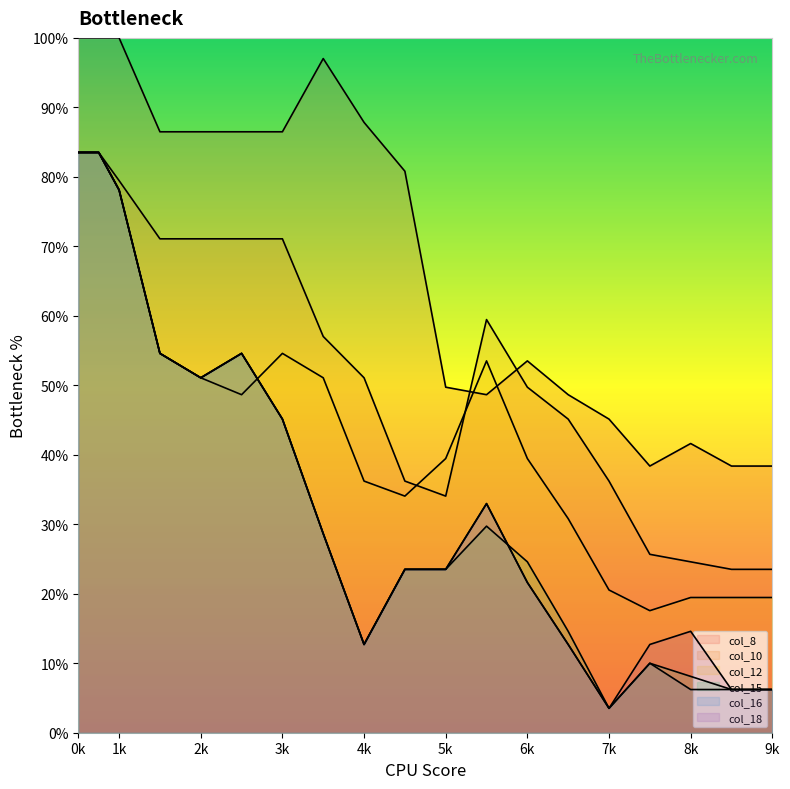

Rank the series by their maximum value, from lowest to highest.

col_10, col_12, col_15, col_16, col_18, col_8